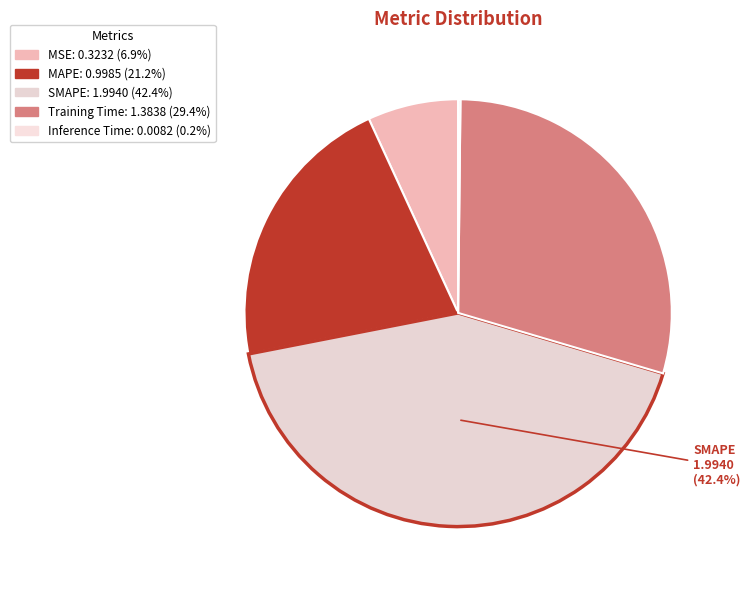

What percentage do MSE and MAPE together represent?

28.1%